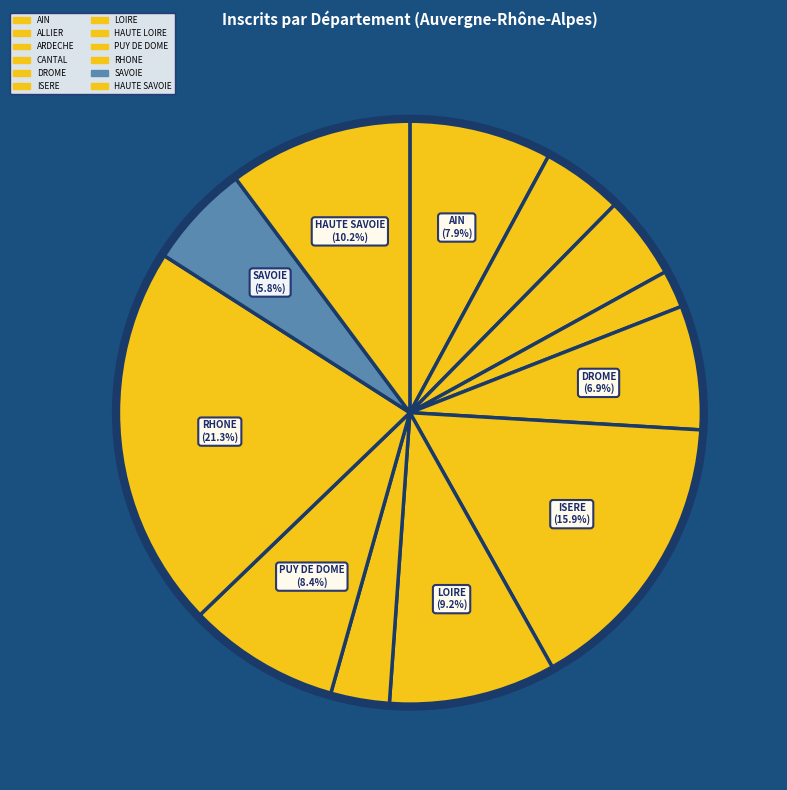

To the nearest percent, what is the difference between the LOIRE and HAUTE SAVOIE slice percentages?

1%